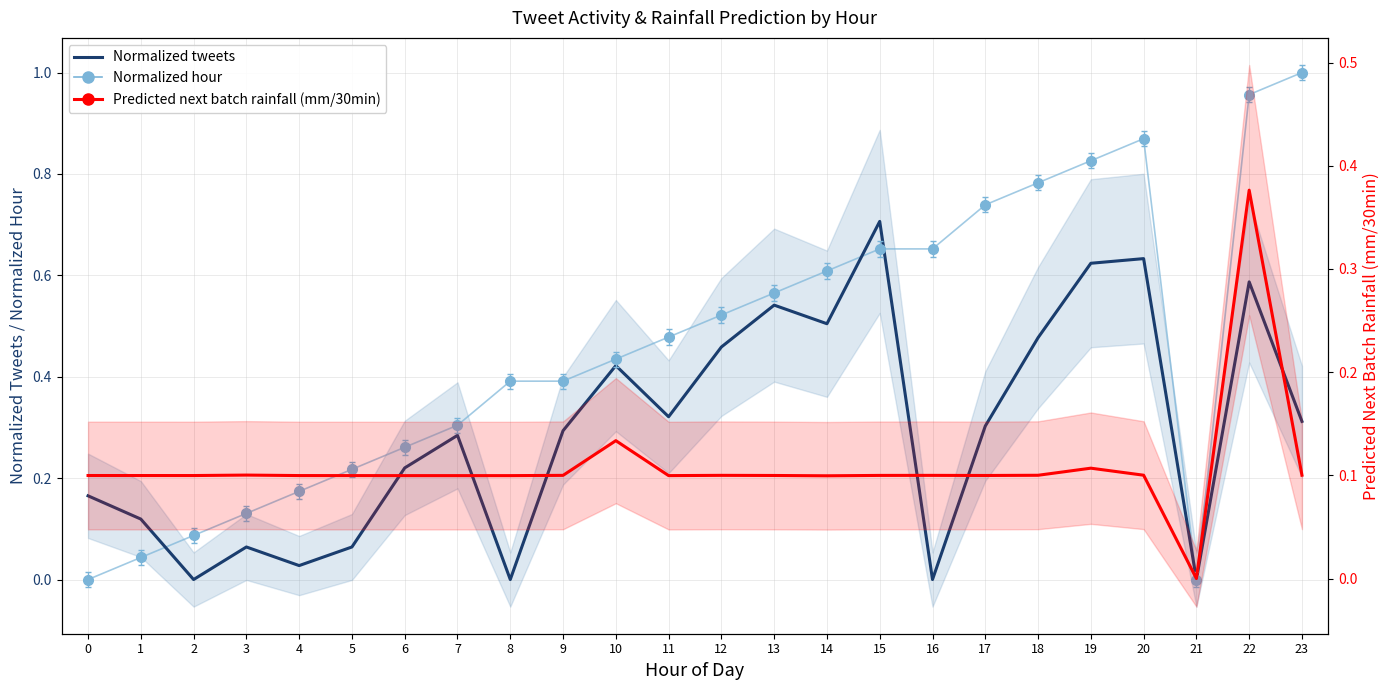

What is the total value across all series at 15?

0.8